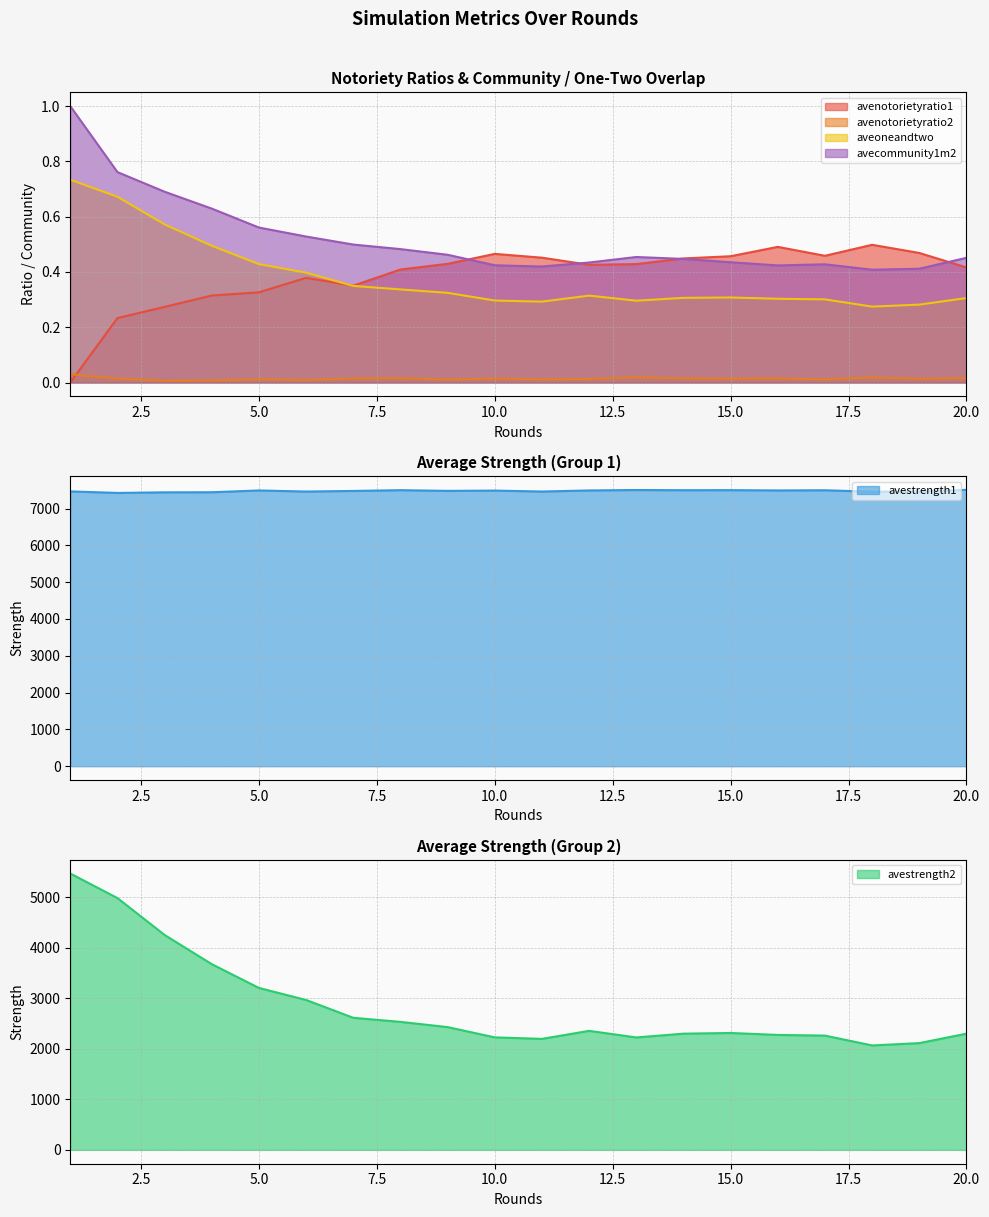

What is the total value across all series at 17?

9763.8